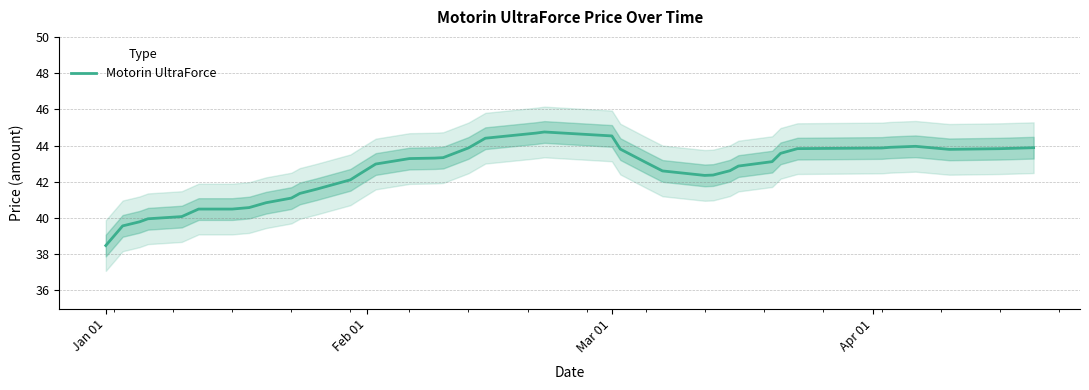

Which label corresponds to the smallest value in the chart?

Jan 01